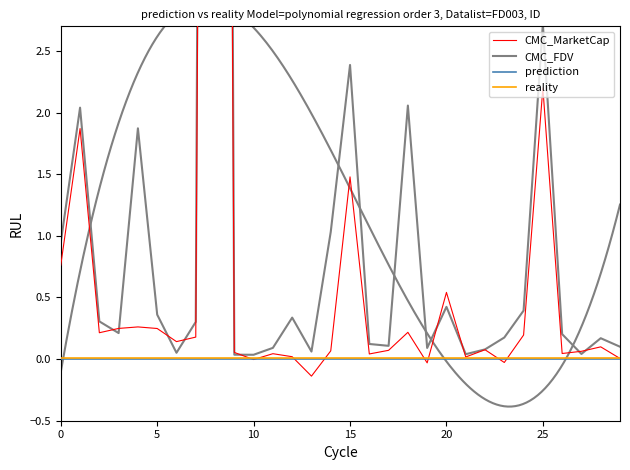

At 25, list the series in order from smallest to largest.

prediction, reality, CMC_MarketCap, CMC_FDV